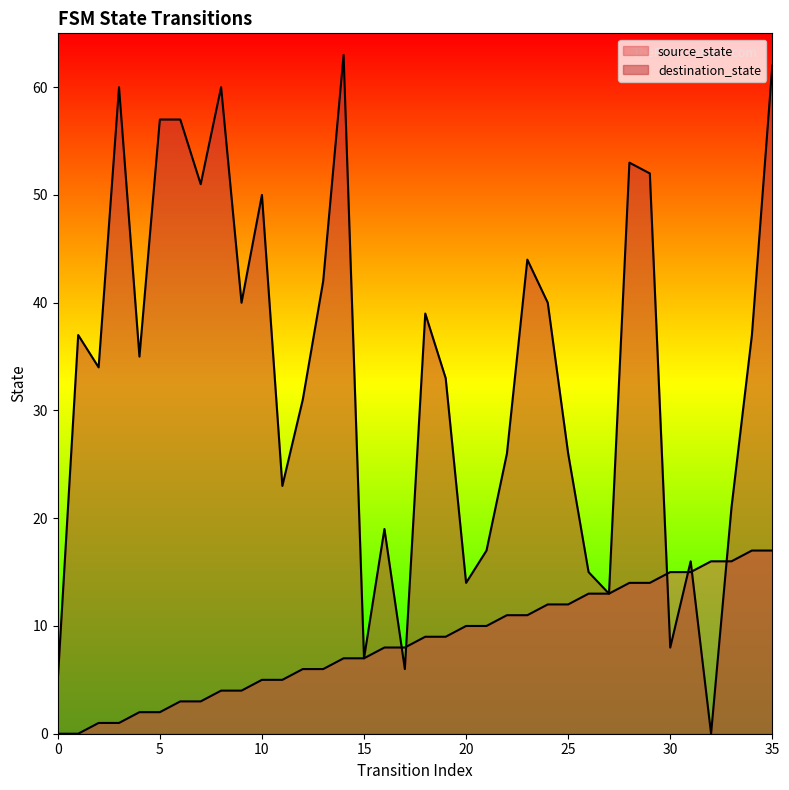

After their last crossing, which series has the higher values: source_state or destination_state?

destination_state